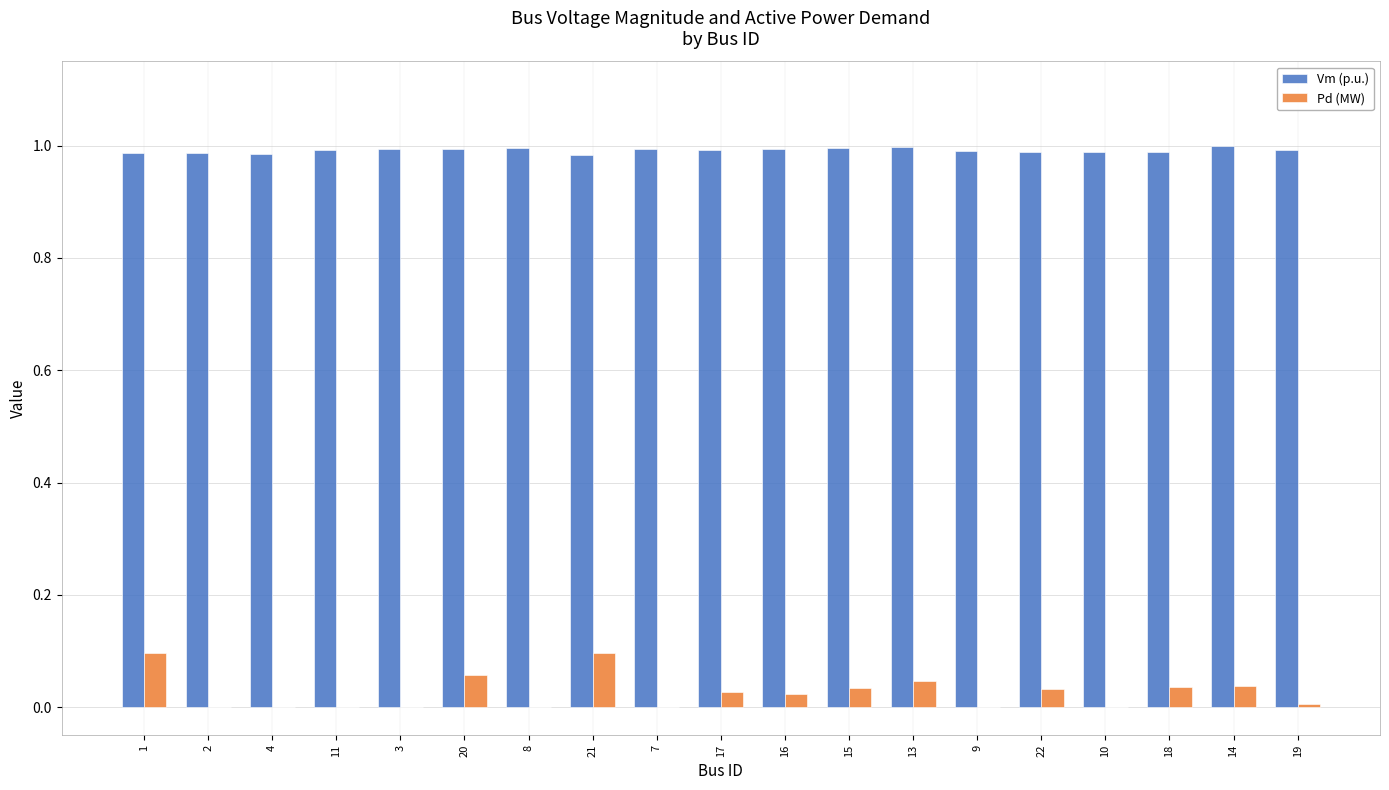

How many distinct data groups are displayed?

2